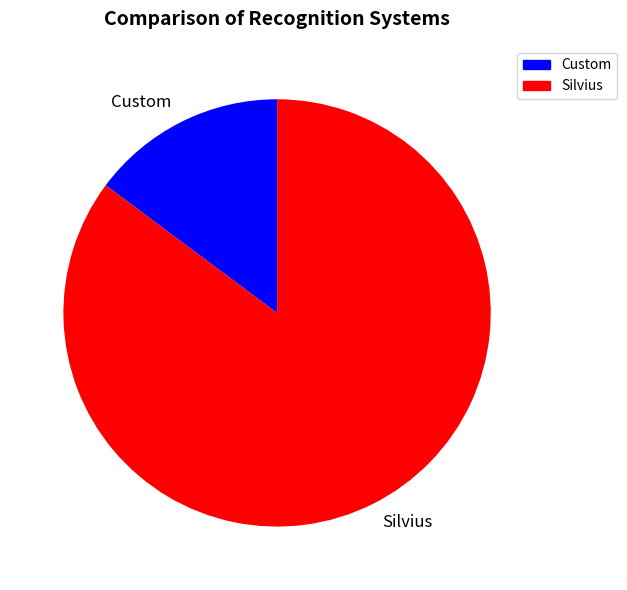

Is it true that Custom is 15% of the pie?

True